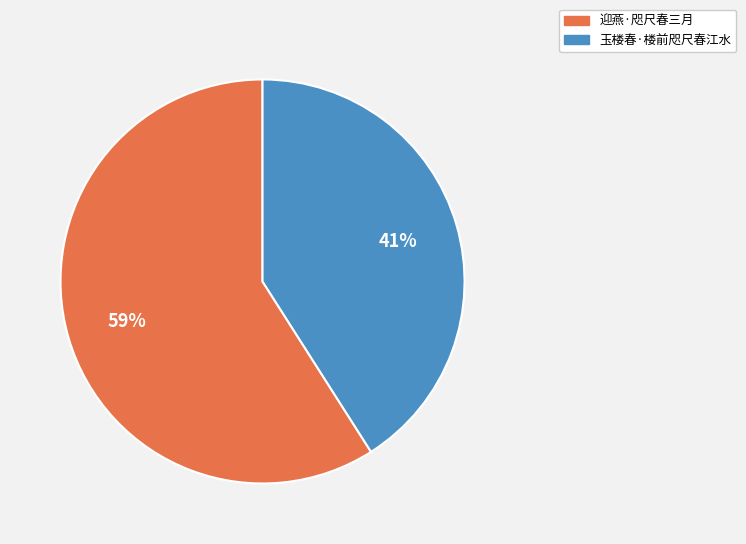

True or false: 玉楼春·楼前咫尺春江水 accounts for 32% of the total.

False